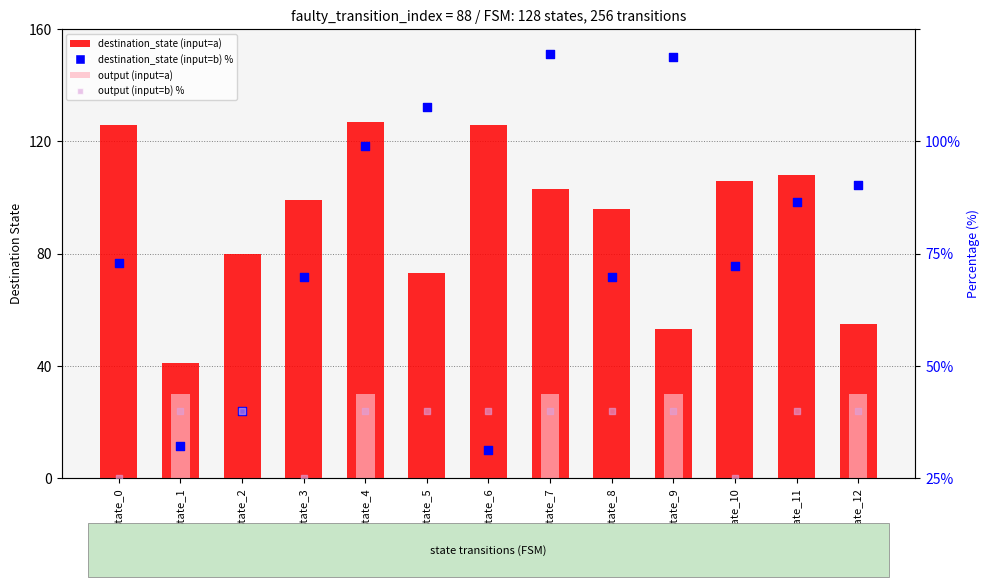

Which series has the largest Y range (max minus min)?

destination_state (input=b) %